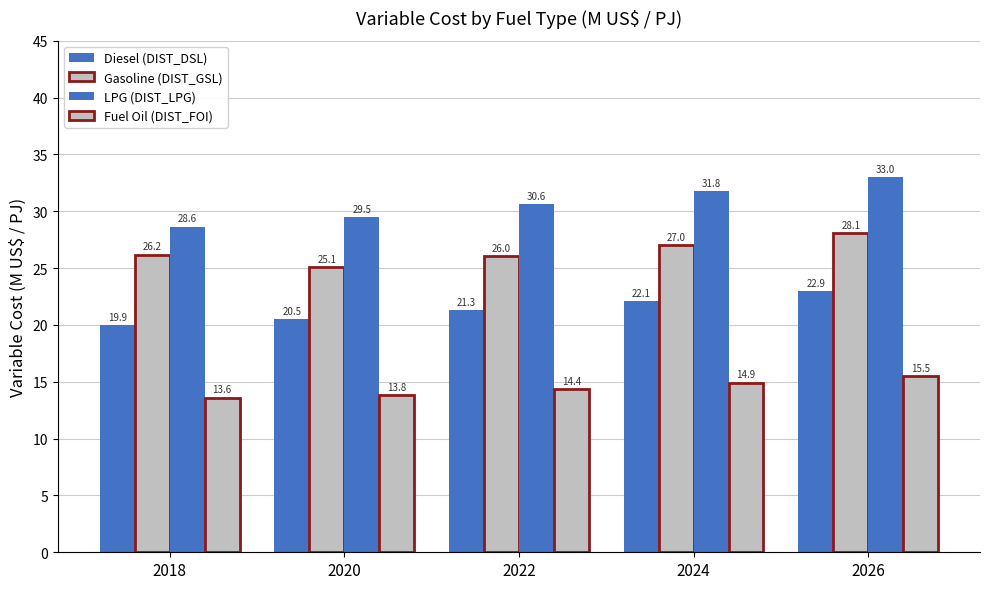

Reading left to right, transcribe all the data shown in this chart.

Diesel (DIST_DSL): 2018=19.9	2020=20.5	2022=21.3	2024=22.1	2026=22.9
Gasoline (DIST_GSL): 2018=26.2	2020=25.1	2022=26.0	2024=27.0	2026=28.1
LPG (DIST_LPG): 2018=28.6	2020=29.5	2022=30.6	2024=31.8	2026=33.0
Fuel Oil (DIST_FOI): 2018=13.6	2020=13.8	2022=14.4	2024=14.9	2026=15.5